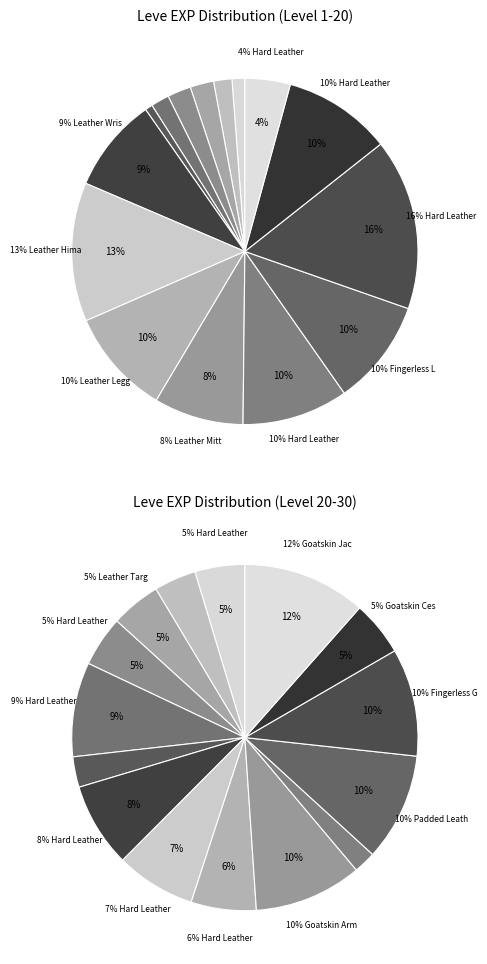

To the nearest percent, what is the difference between the Leather Leggings and Leather Choker slice percentages?

2%